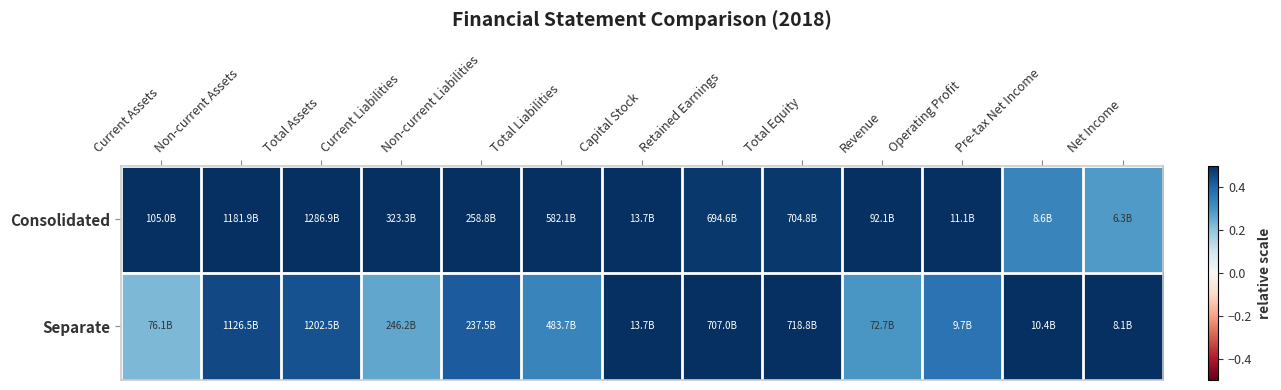

Between Non-current Assets and Capital Stock, which is larger?

Non-current Assets